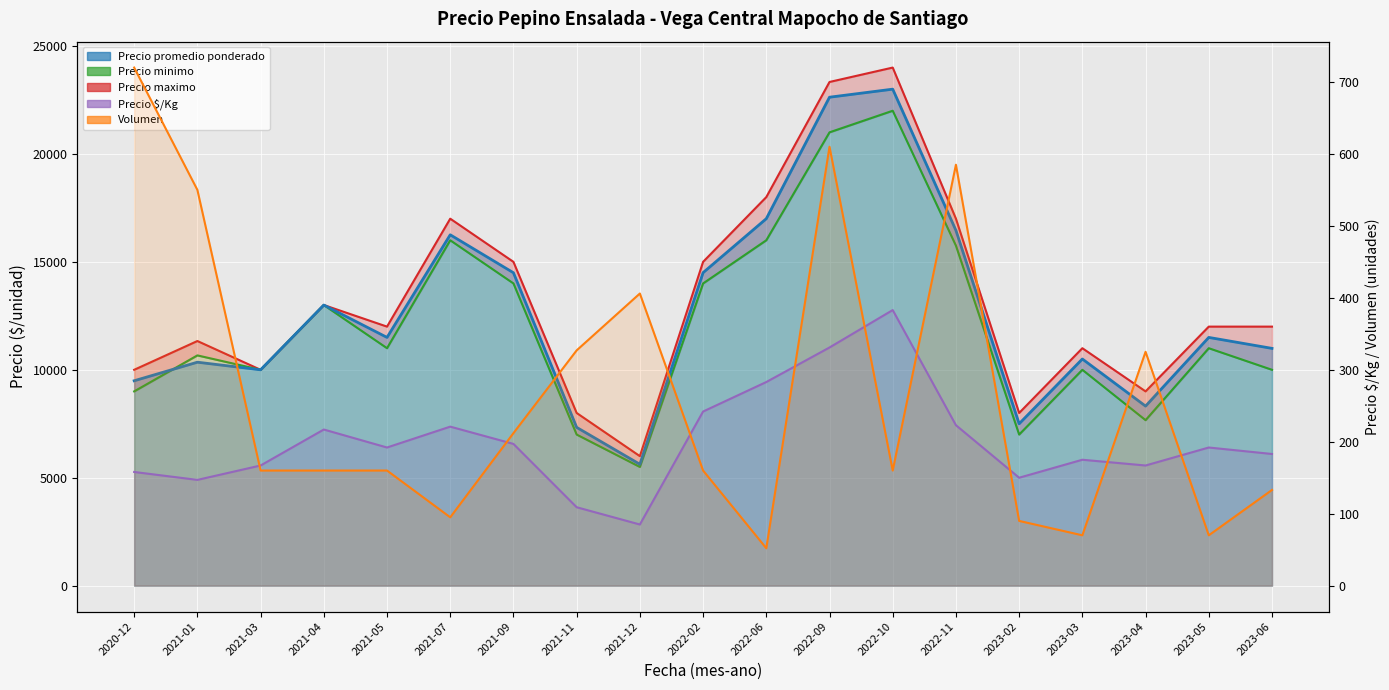

Which series has the largest total across all categories?

Precio maximo